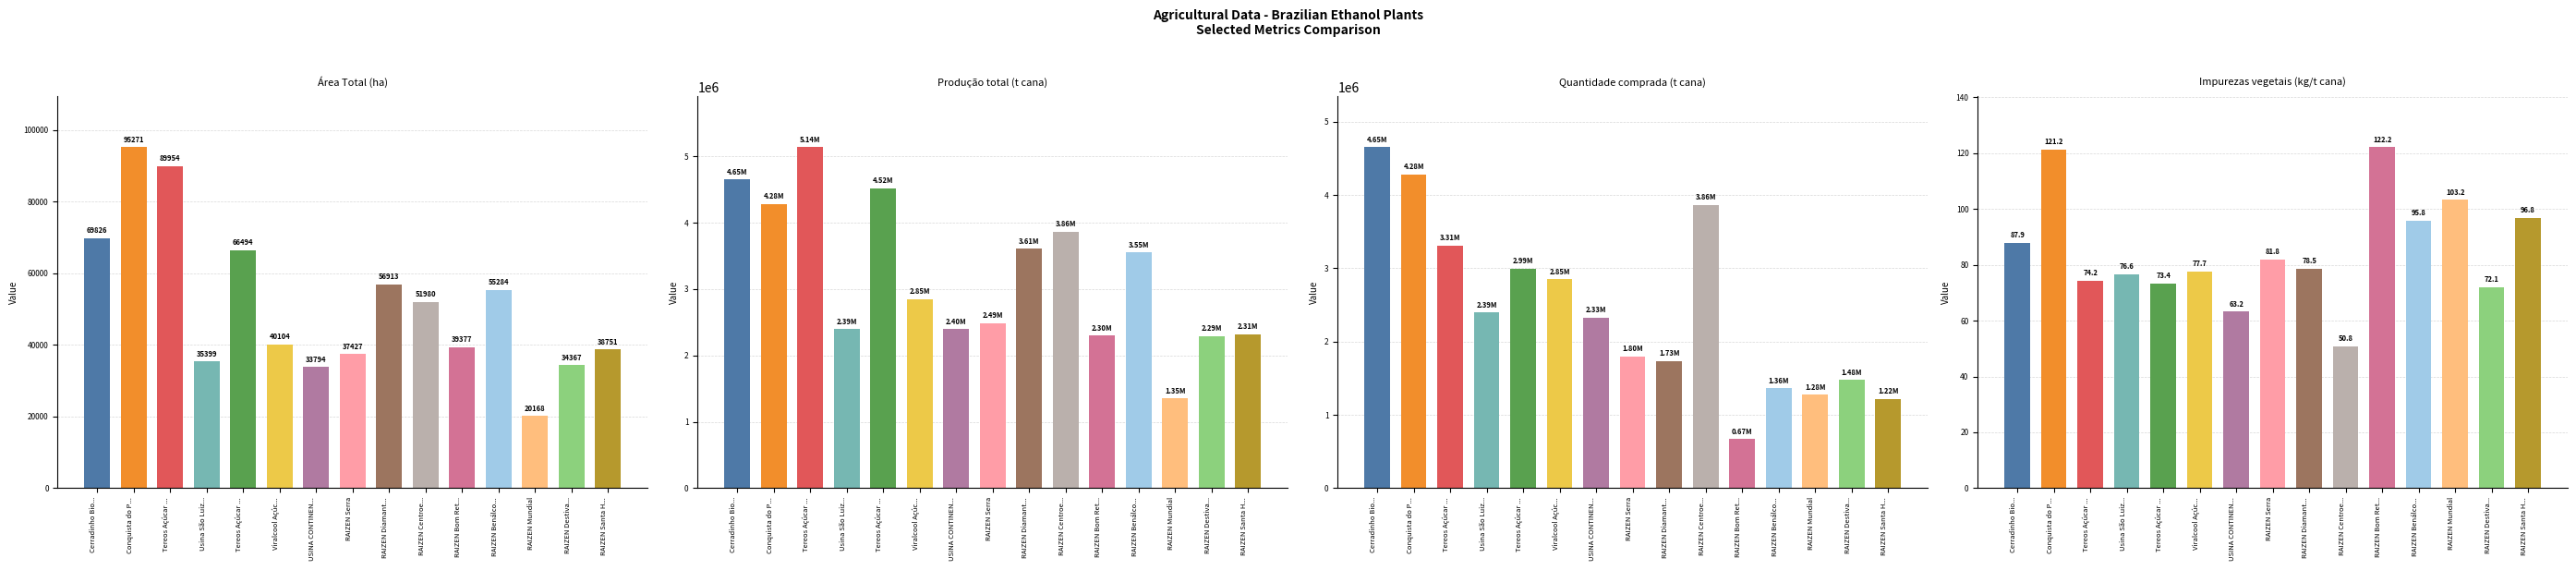

What is the difference between the maximum and minimum values in the Produção total (t cana) series?

3786143.0